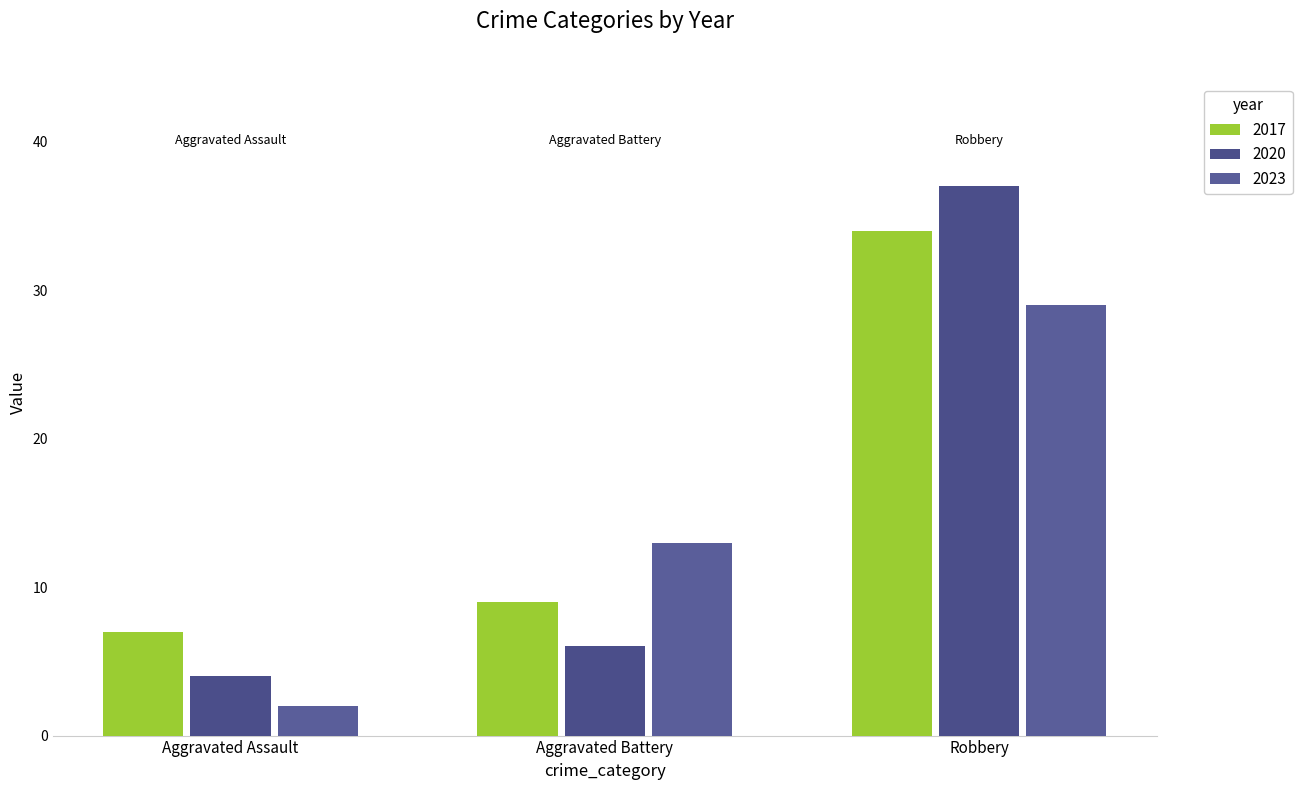

What are all the series names shown in the legend?

2017, 2020, 2023